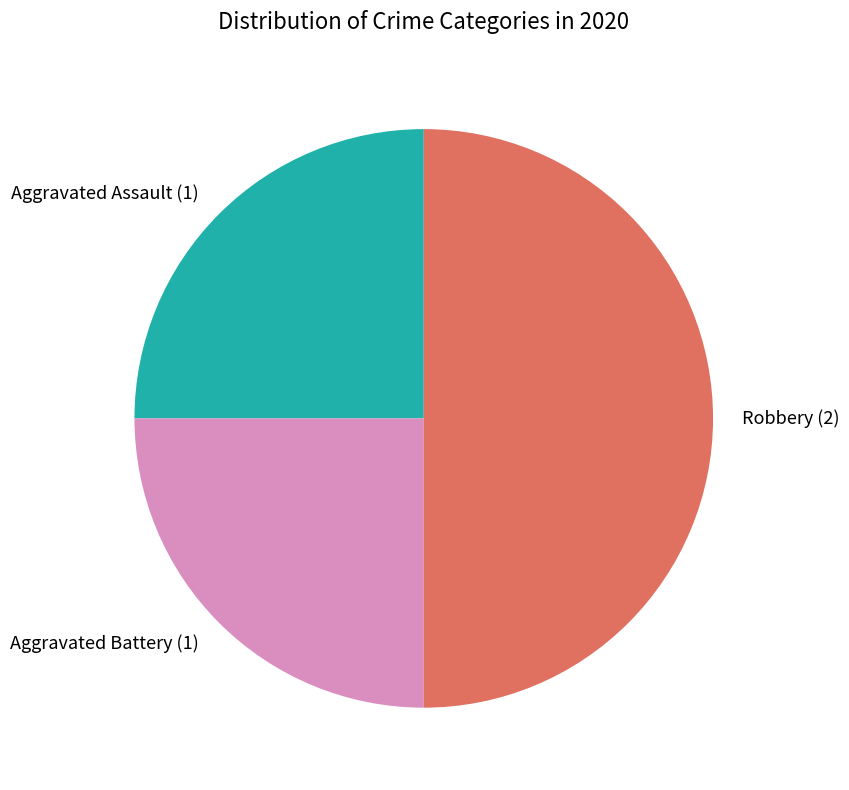

Do Aggravated Assault and Robbery together represent more than half of the pie?

Yes